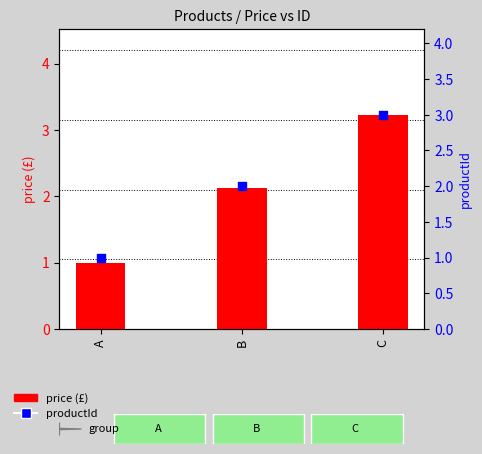

Is the value of price (£) at B greater than the value of productId at B?

Yes